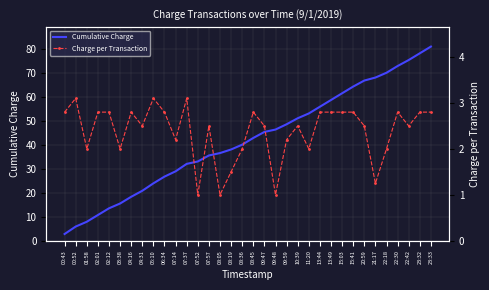

Where is the first local maximum for Charge per Transaction?

00:52